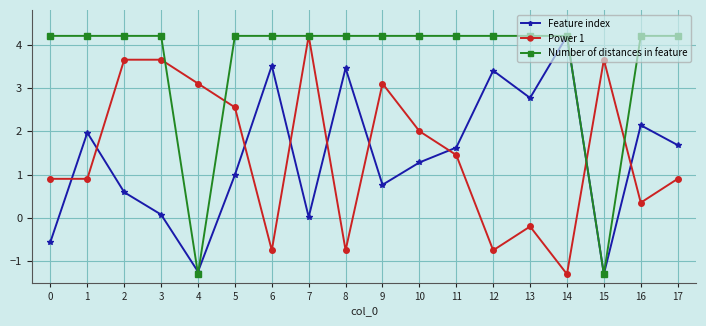

What are all the series names shown in the legend?

Feature index, Power 1, Number of distances in feature